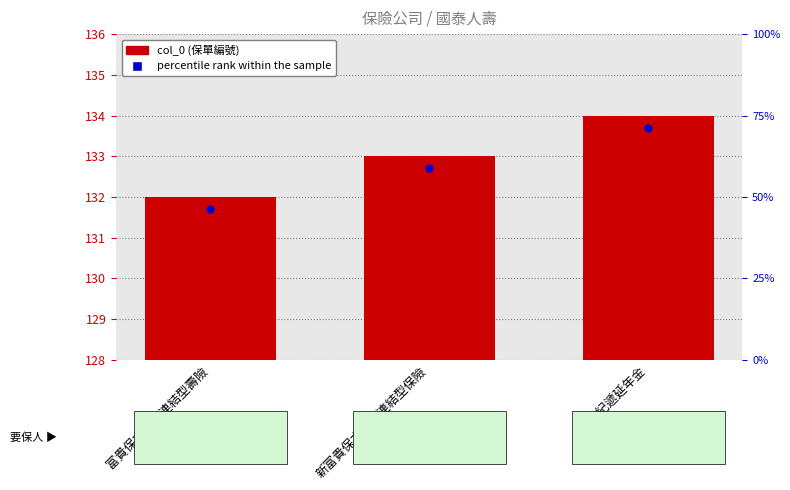

Which has a higher value, 新富貴保本投資連結型保險 or 新世紀遞延年金?

新世紀遞延年金